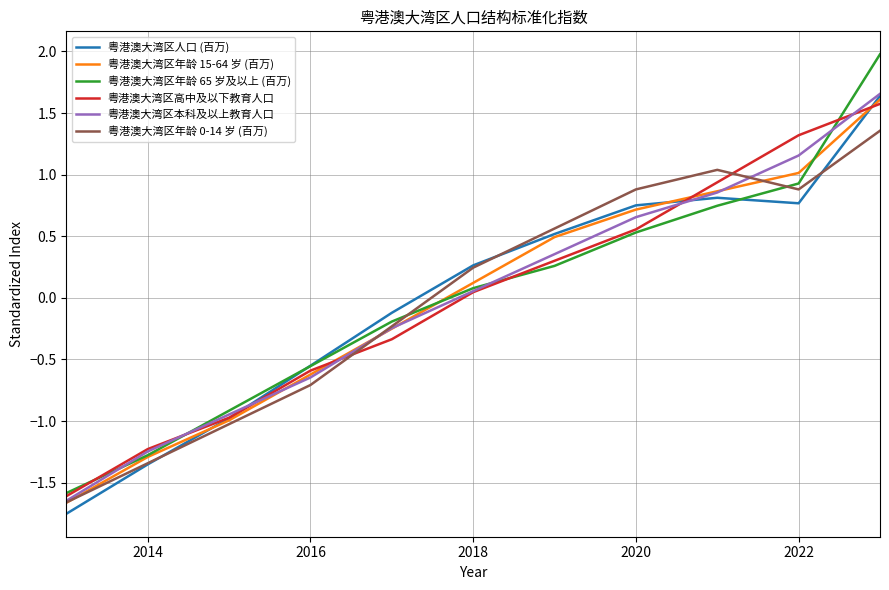

What is the greatest value displayed?

2.0